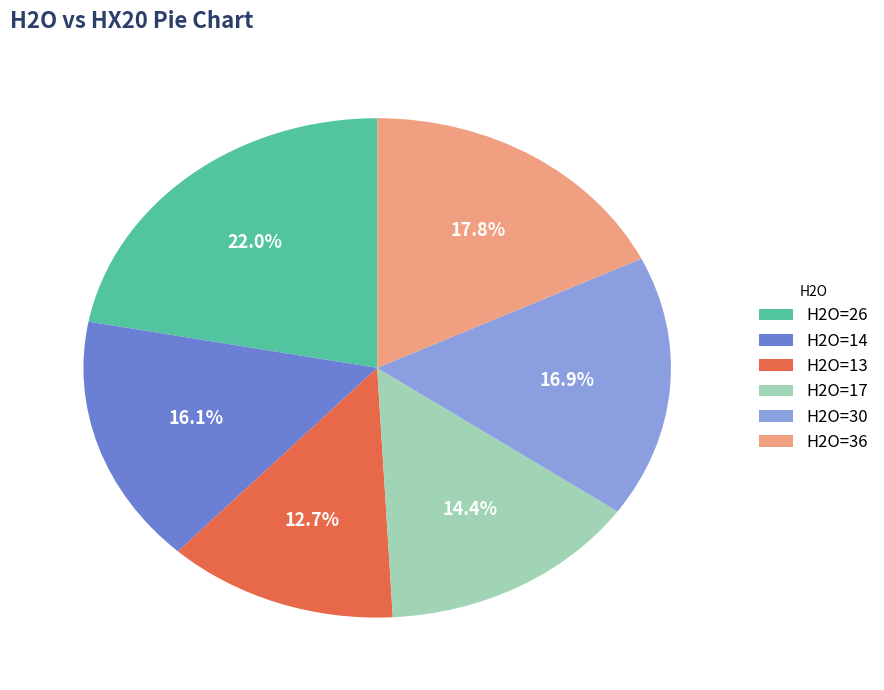

Combined, do H2O=14 and H2O=36 account for over 50%?

No